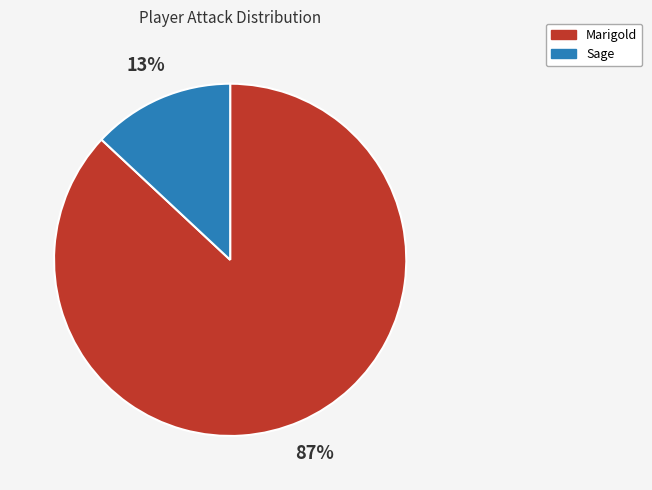

Count the number of slices in the pie.

2